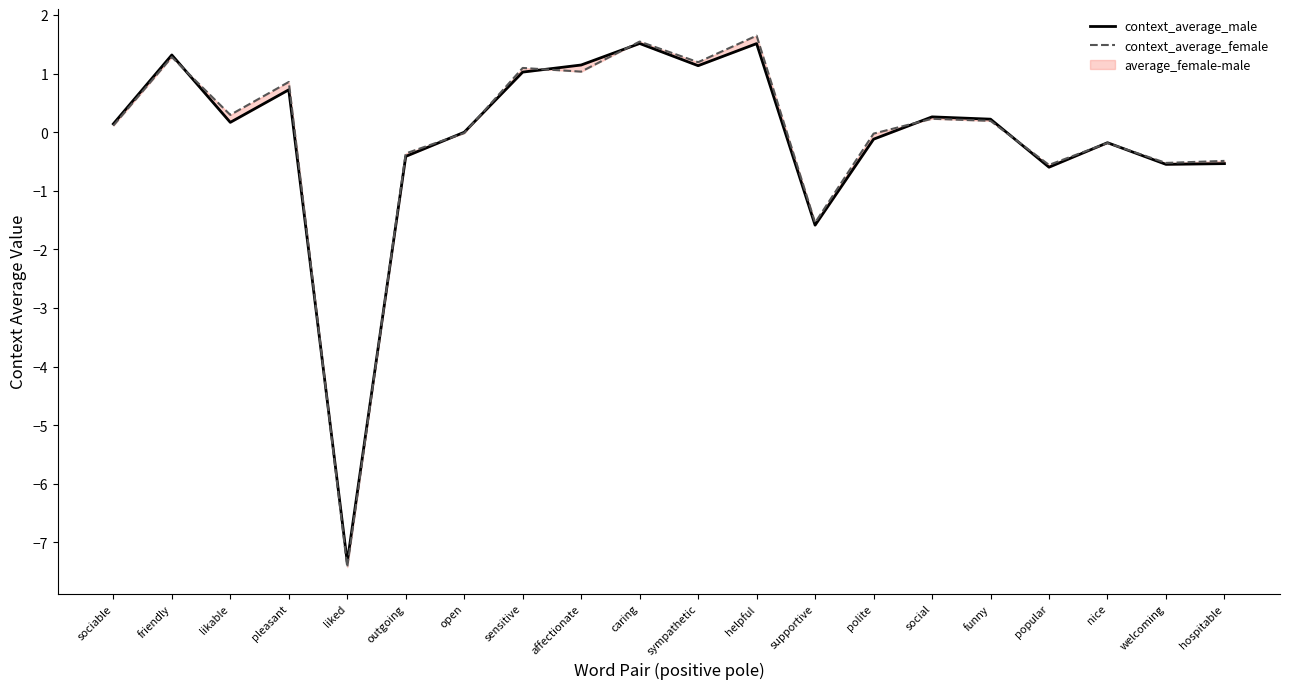

How many lines are shown in the chart?

2